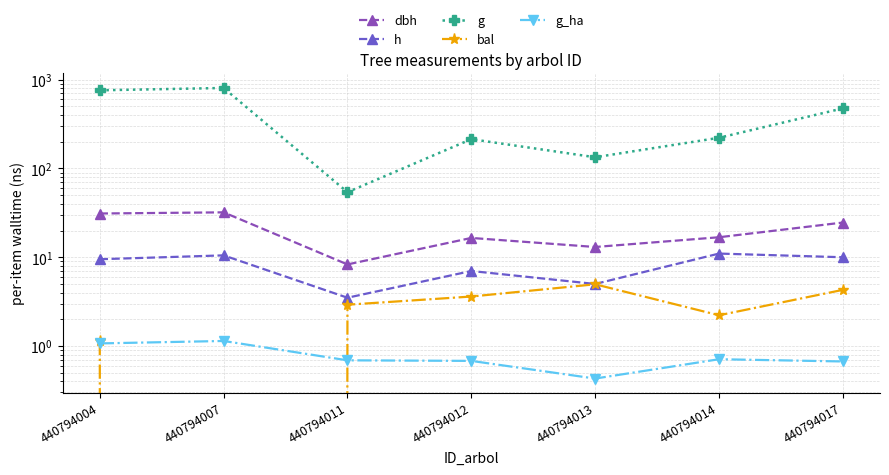

Which has a higher value, 440794011 or 440794017?

440794017